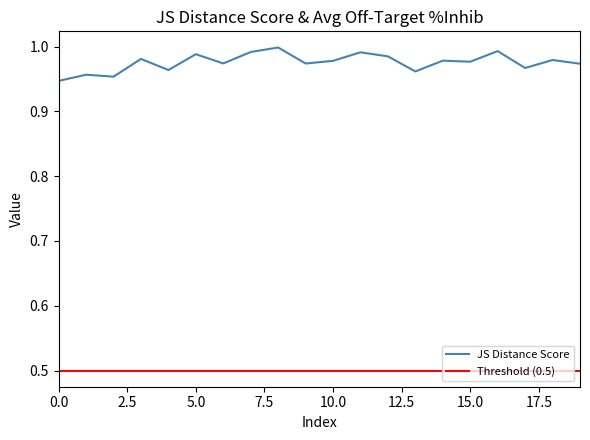

Is it true that the value at 8 is 1.0?

True